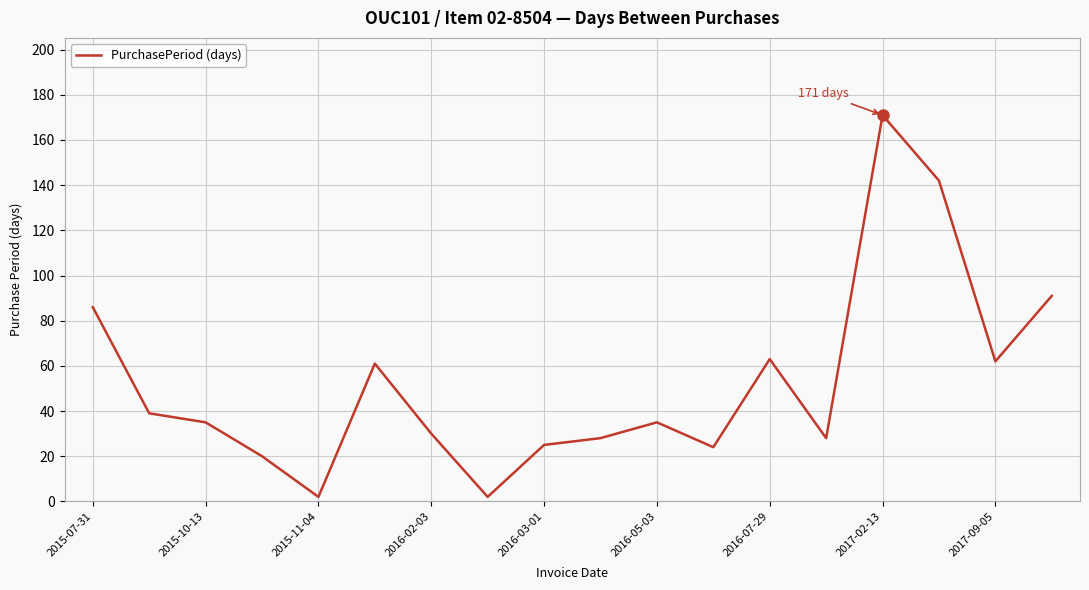

What is the difference between the maximum and minimum values?

169